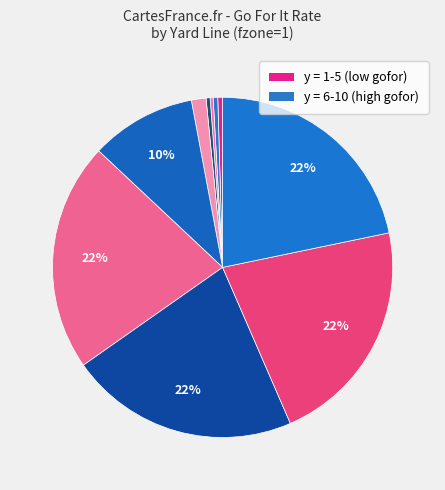

Count the number of slices in the pie.

10